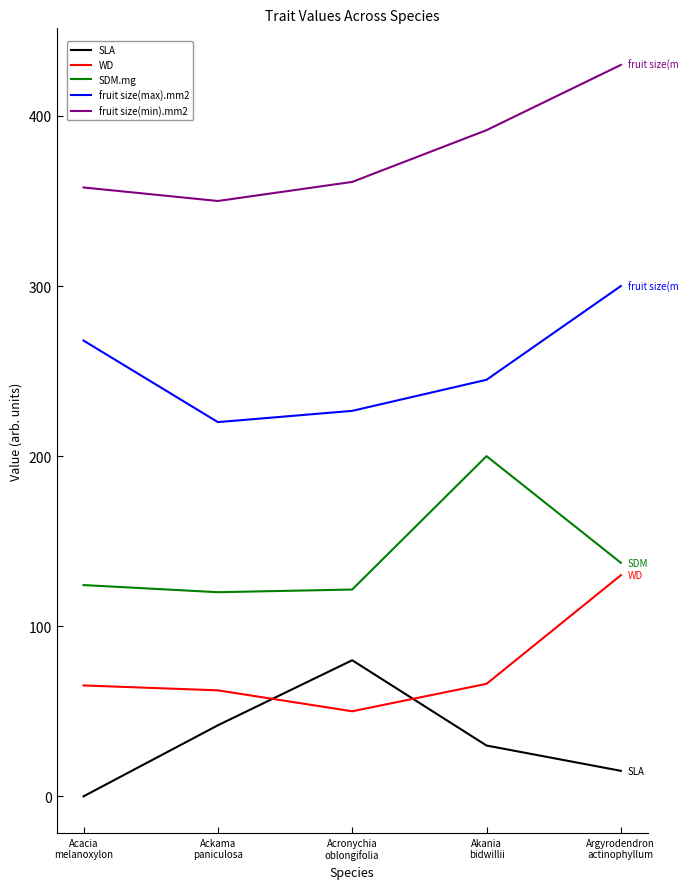

Where is SLA nearest to the value 40?

Ackama
paniculosa